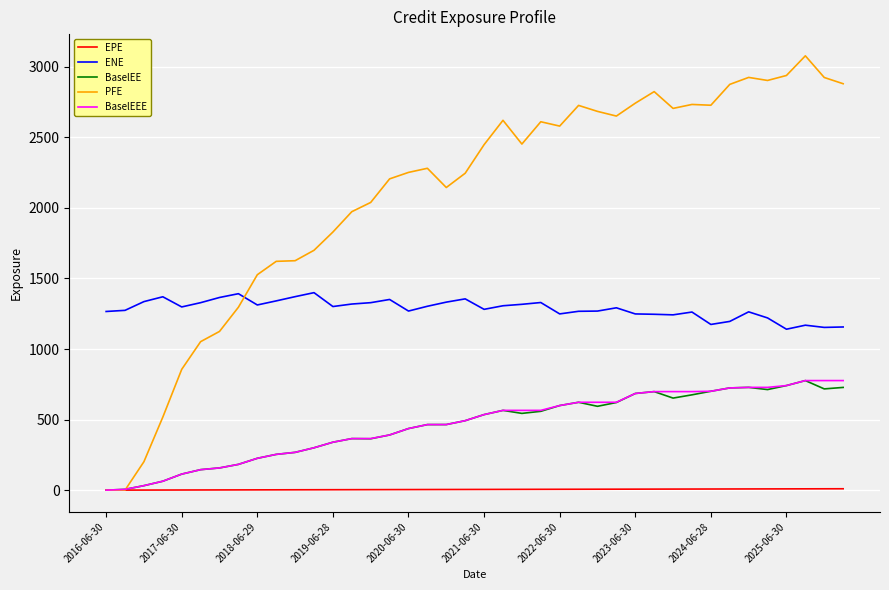

After their last crossing, which series has the higher values: PFE or BaselEEE?

PFE